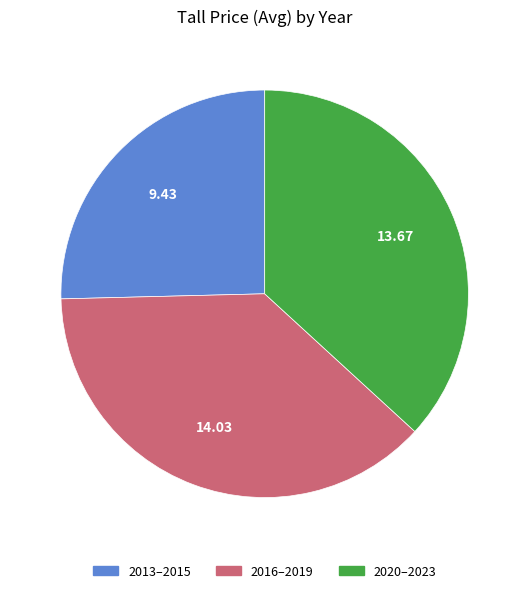

Is there any slice that represents more than half of the pie?

No